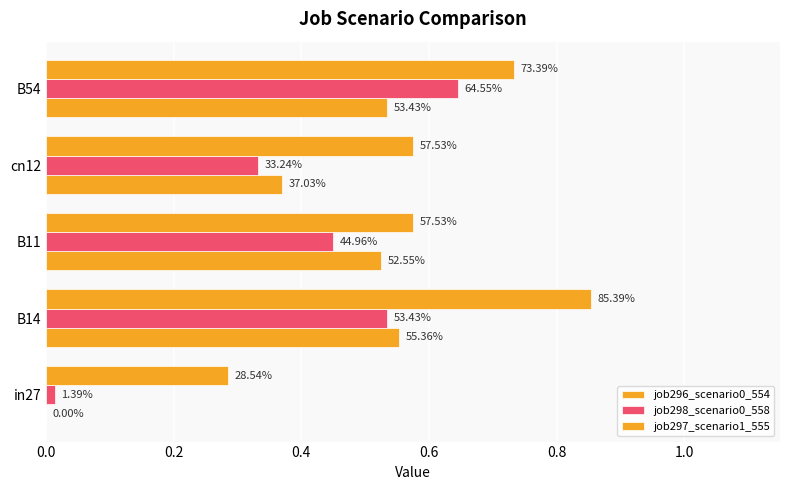

What is the value of the job298_scenario0_558 bar at the 2nd from the left?

0.5